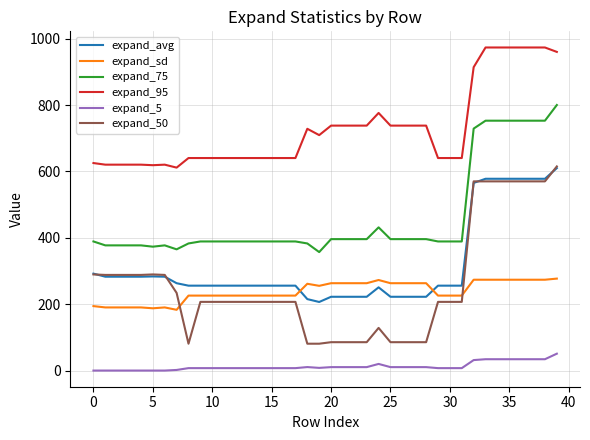

Which series has the largest range (max minus min)?

expand_50